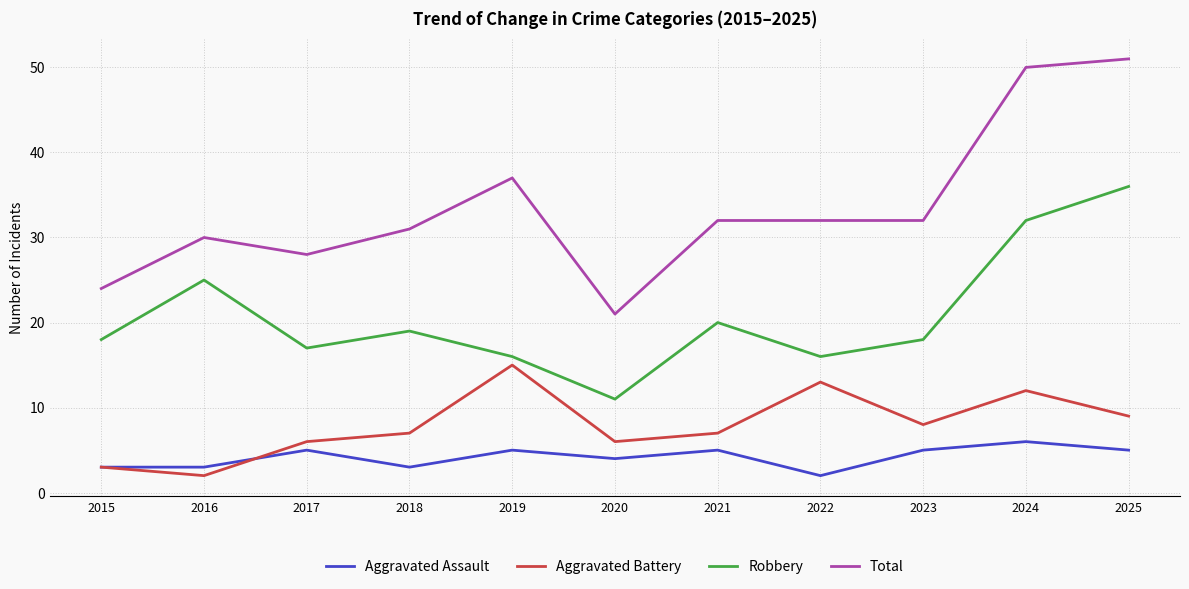

At which category does the chart reach its peak across all series?

2025